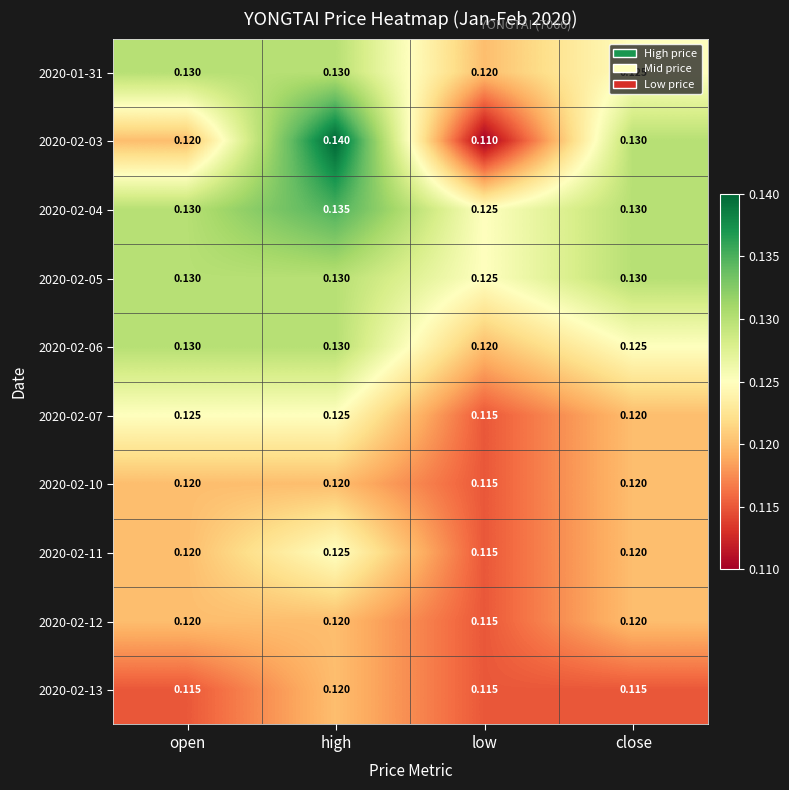

What is the total value across all series at open?

1.2